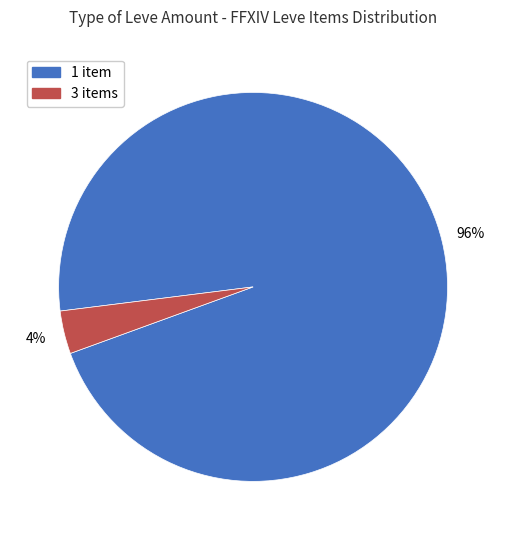

Count the number of slices in the pie.

2